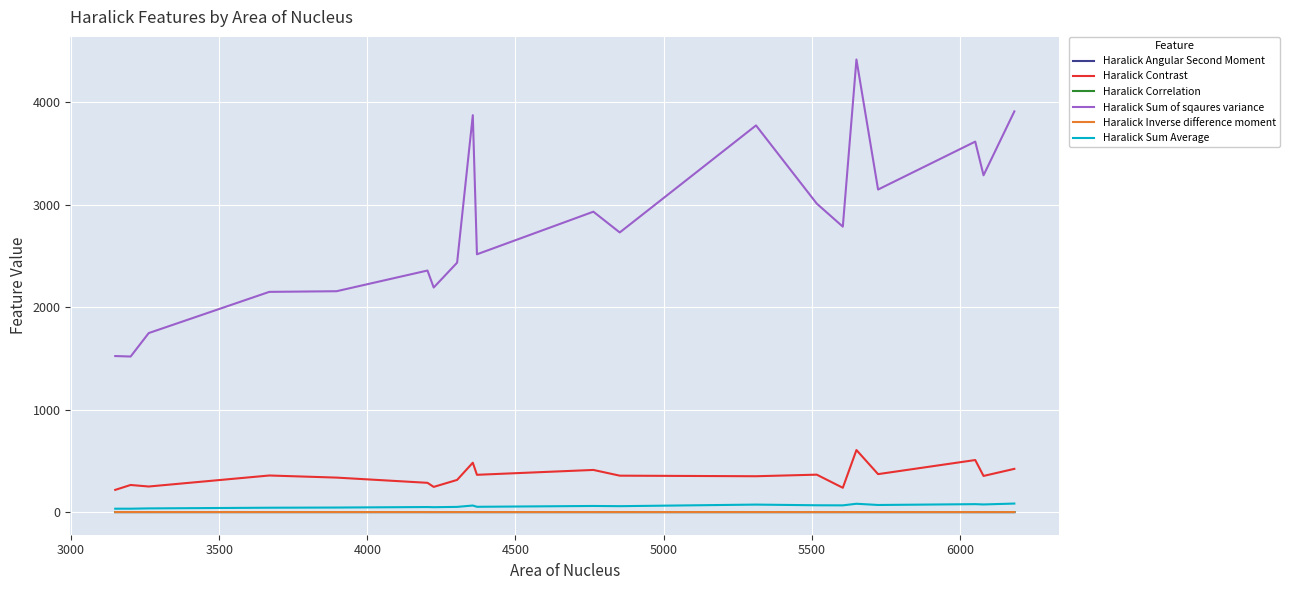

What is the difference between the maximum and second lowest values in the Haralick Sum Average series?

50.1